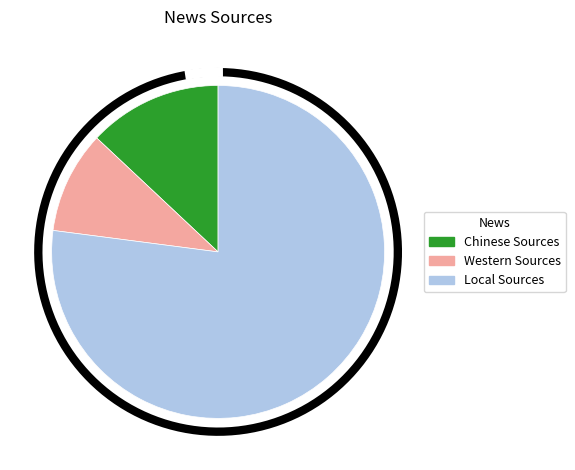

Approximately how many times larger is the value at Western Sources compared to Local Sources?

0.1